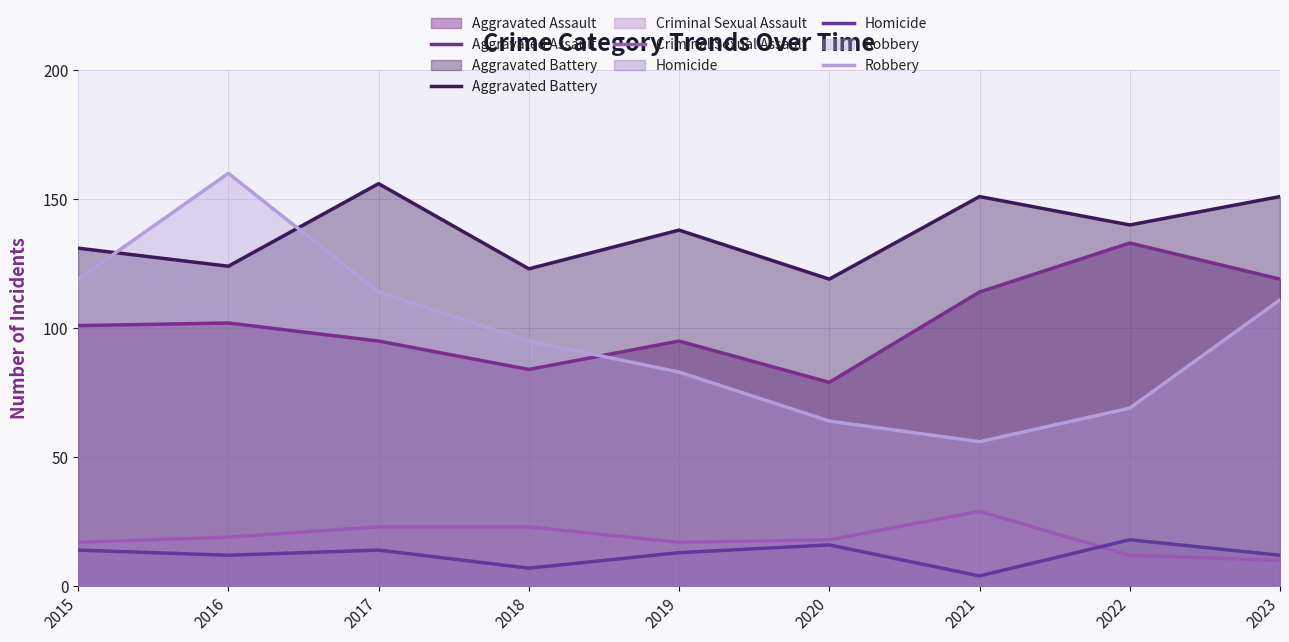

True or false: Aggravated Assault and Aggravated Battery cross at least once.

False